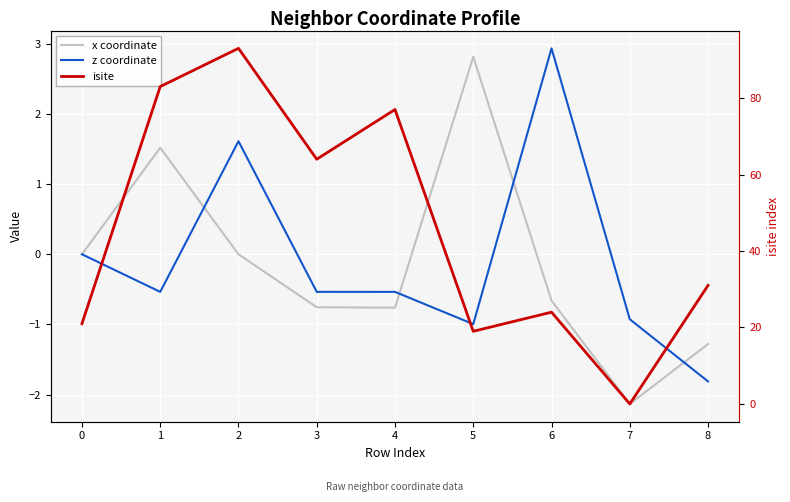

What are all the series names shown in the legend?

x coordinate, z coordinate, isite